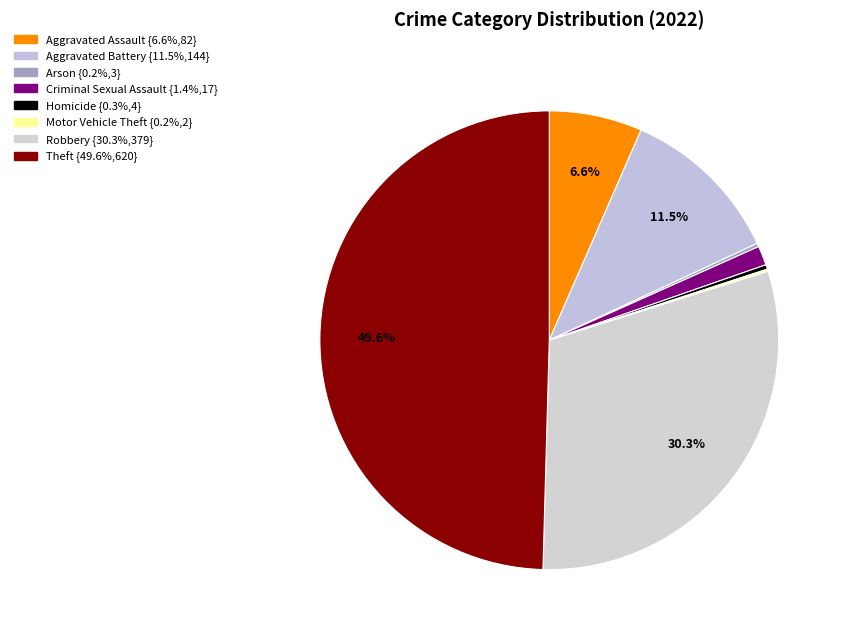

What is the change in value from Aggravated Assault to Robbery?

+297